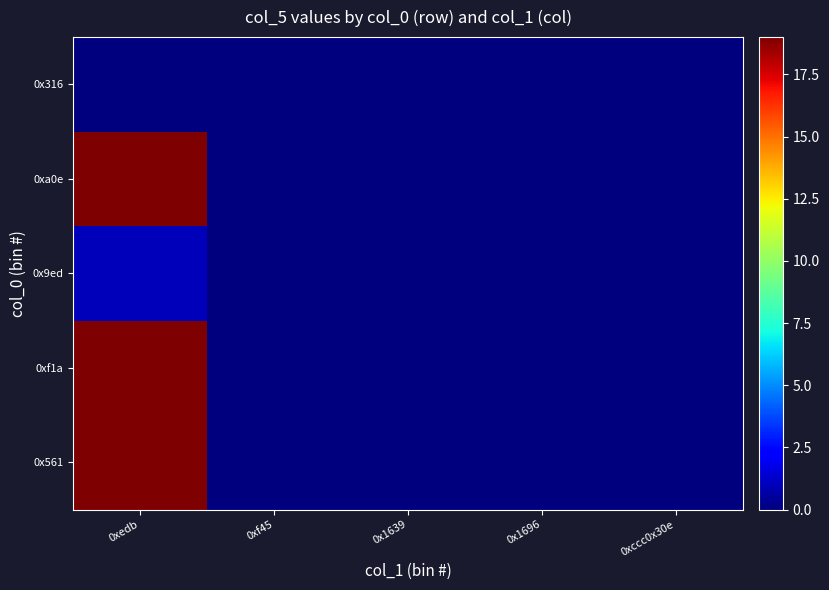

Between 0x1639 and 0xf45, which is larger?

0x1639